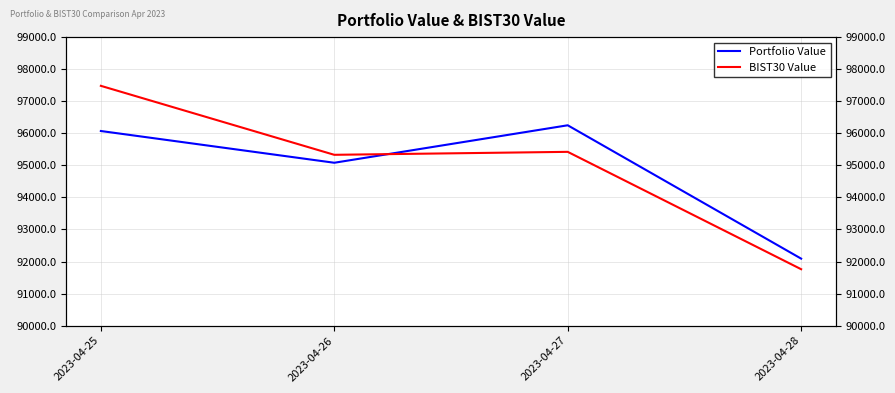

Where does the BIST30 Value series first go above 95421?

2023-04-25